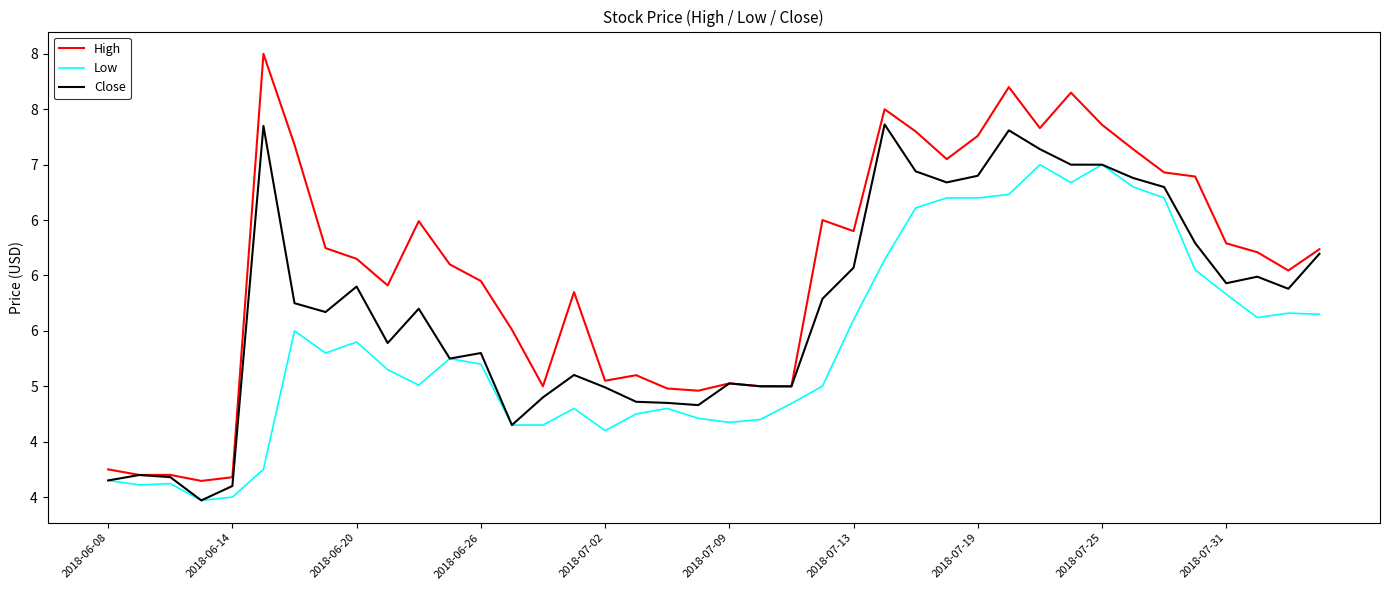

Reading left to right, transcribe all the data shown in this chart.

High: 4.2	4.2	4.2	4.1	4.2	8.0	7.2	6.2	6.2	5.9	6.5	6.1	5.9	5.5	5.0	5.8	5.1	5.1	5.0	5.0	5.0	5.0	5.0	6.5	6.4	7.5	7.3	7.1	7.3	7.7	7.3	7.7	7.4	7.1	6.9	6.9	6.3	6.2	6.0	6.2
Low: 4.2	4.1	4.1	4.0	4.0	4.3	5.5	5.3	5.4	5.2	5.0	5.2	5.2	4.7	4.7	4.8	4.6	4.8	4.8	4.7	4.7	4.7	4.8	5.0	5.6	6.1	6.6	6.7	6.7	6.7	7.0	6.8	7.0	6.8	6.7	6.1	5.8	5.6	5.7	5.7
Close: 4.2	4.2	4.2	4.0	4.1	7.3	5.8	5.7	5.9	5.4	5.7	5.2	5.3	4.7	4.9	5.1	5.0	4.9	4.8	4.8	5.0	5.0	5.0	5.8	6.1	7.4	6.9	6.8	6.9	7.3	7.1	7.0	7.0	6.9	6.8	6.3	5.9	6.0	5.9	6.2